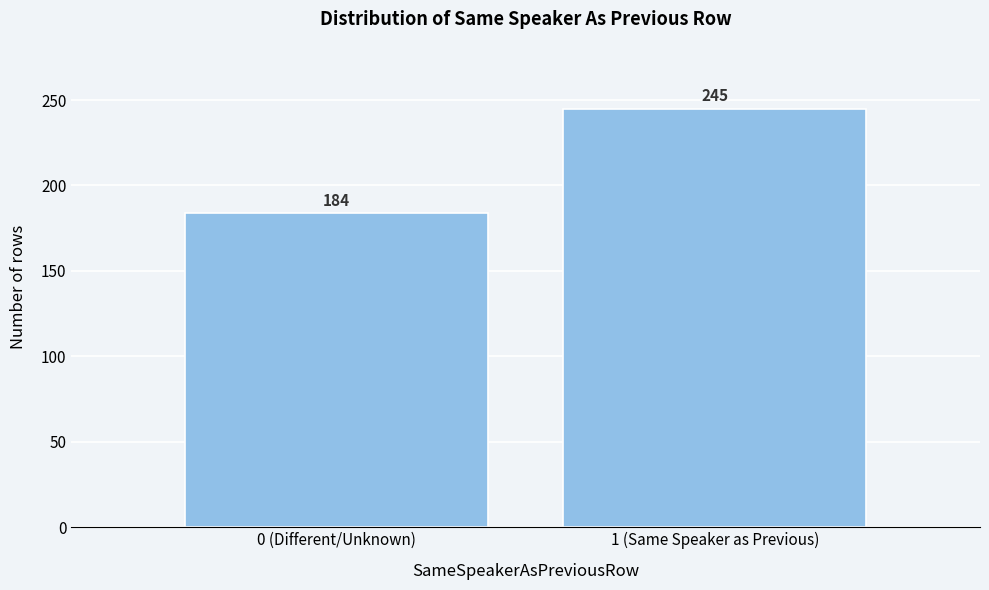

Reading left to right, what are all the values shown in this chart?

184	245